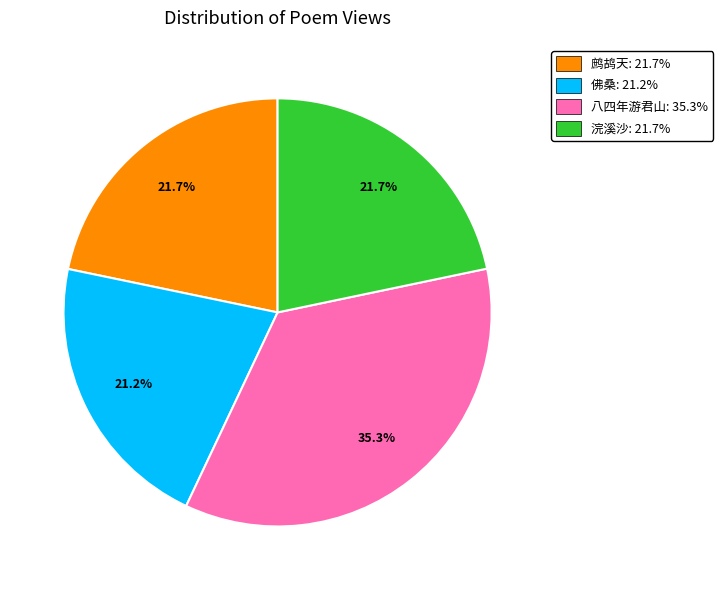

Does any single category account for the majority?

No